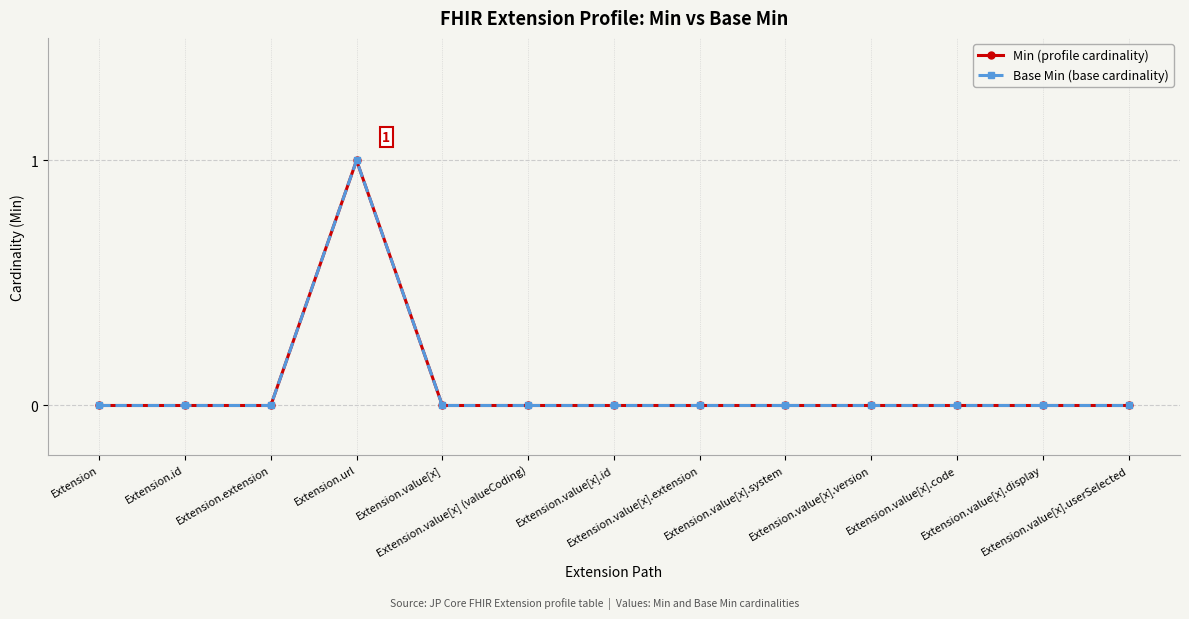

Reading left to right, what are all the values shown in this chart?

Min (profile cardinality): 0	0	0	1	0	0	0	0	0	0	0	0	0
Base Min (base cardinality): 0	0	0	1	0	0	0	0	0	0	0	0	0